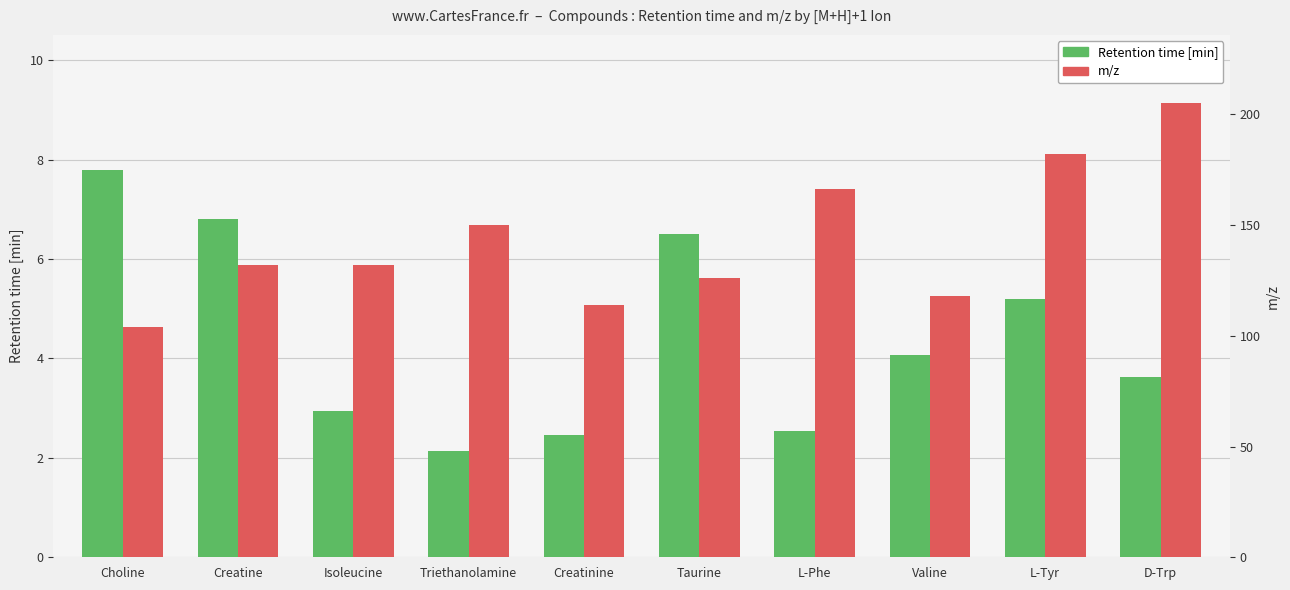

What is the approximate value of Retention time [min] at Isoleucine?

2.9